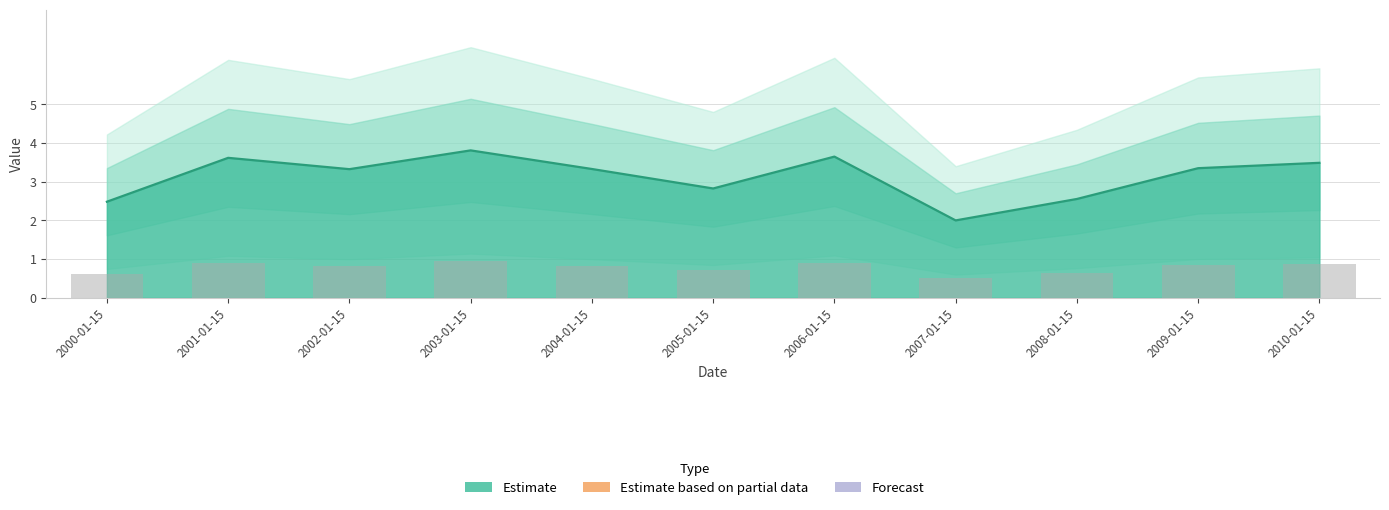

Approximately how many times larger is the value at 2004-01-15 compared to 2000-01-15?

1.3